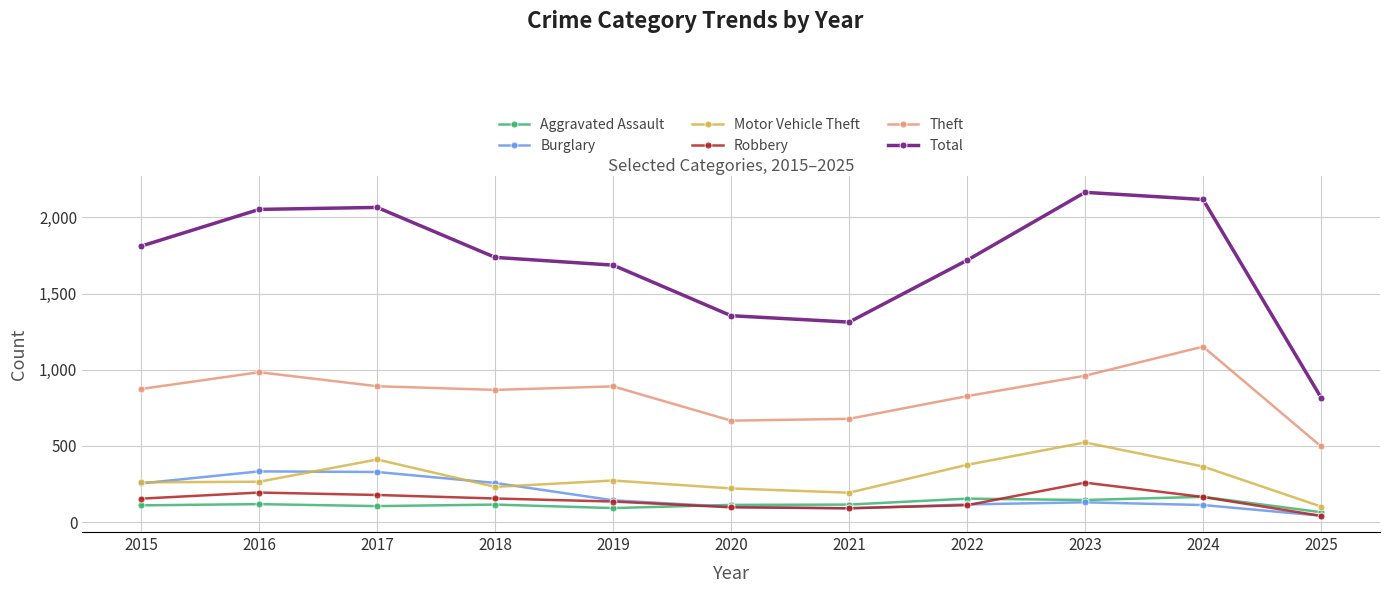

True or false: Aggravated Assault and Motor Vehicle Theft cross at least once.

False